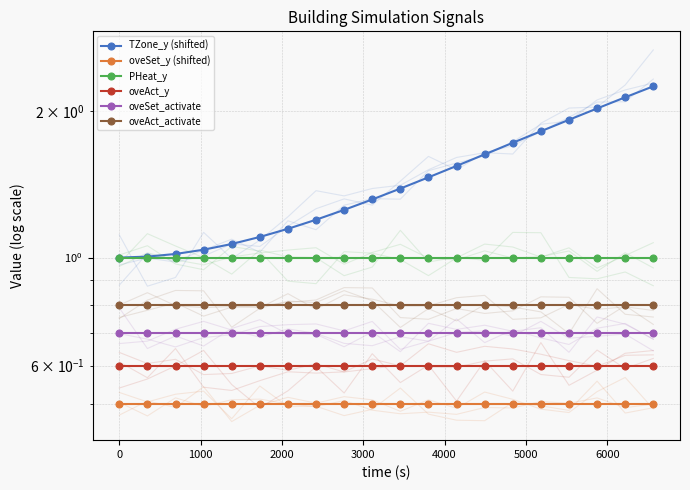

At which category does the chart reach its peak across all series?

19